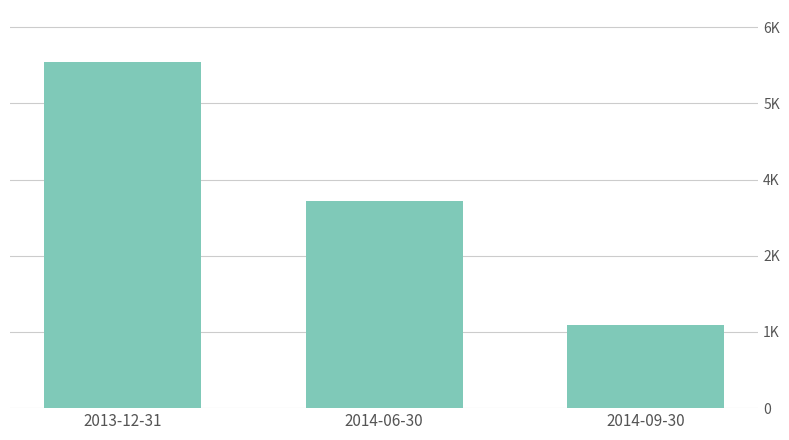

Which has a higher value, 2014-06-30 or 2013-12-31?

2013-12-31